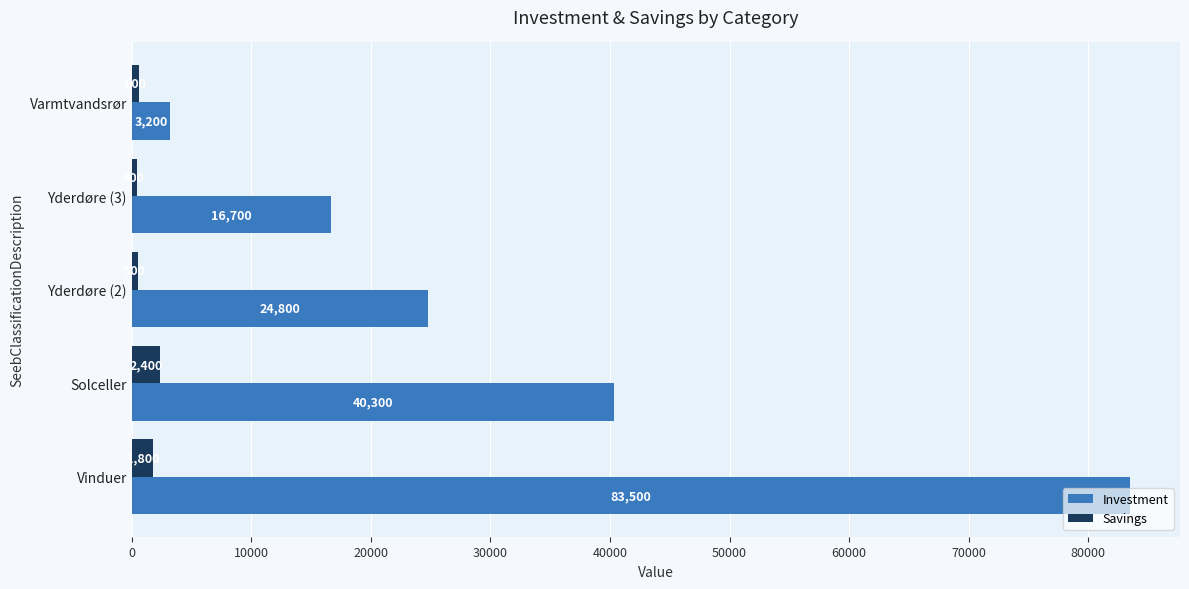

What is the maximum value for Savings?

2400